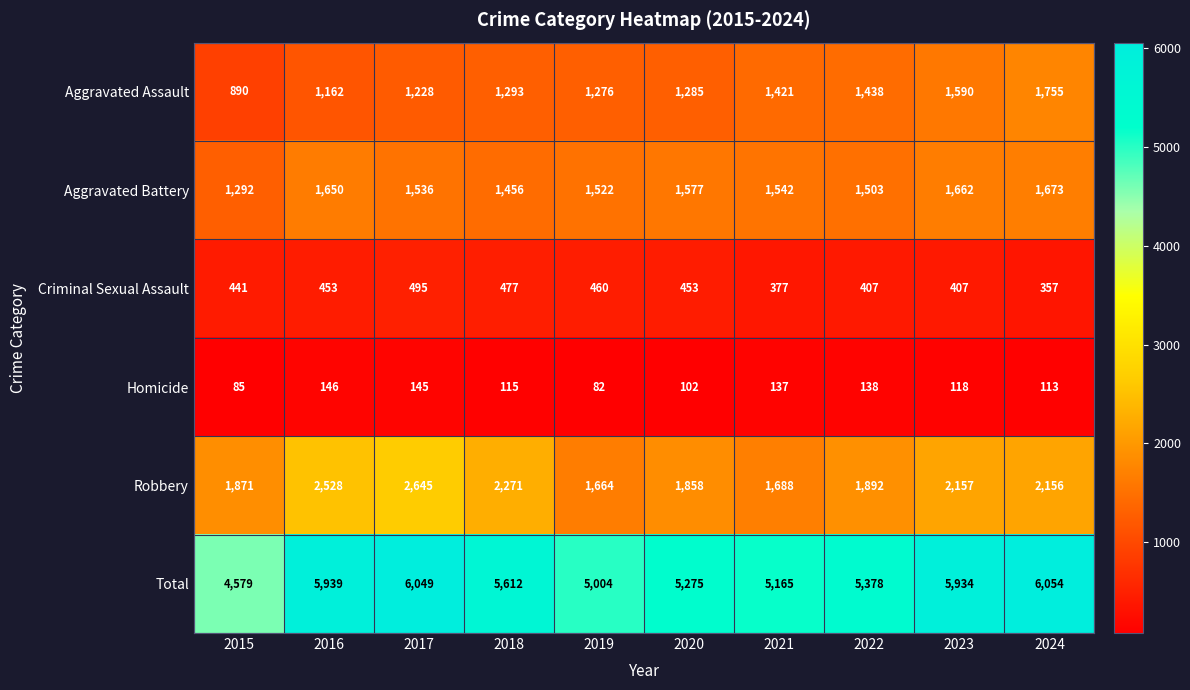

Which label corresponds to the largest value in the chart?

2024